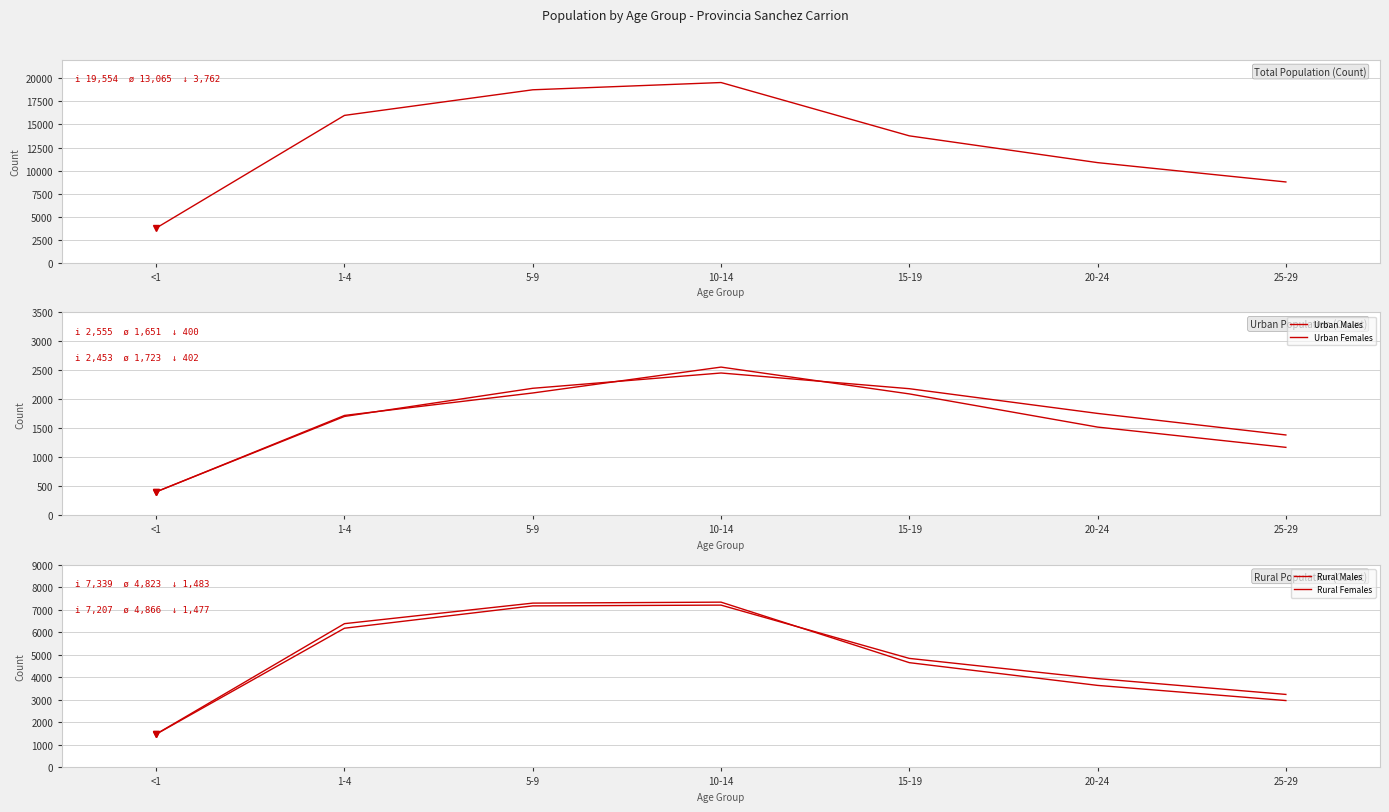

At which label is Urban Males closest to 1477?

20-24